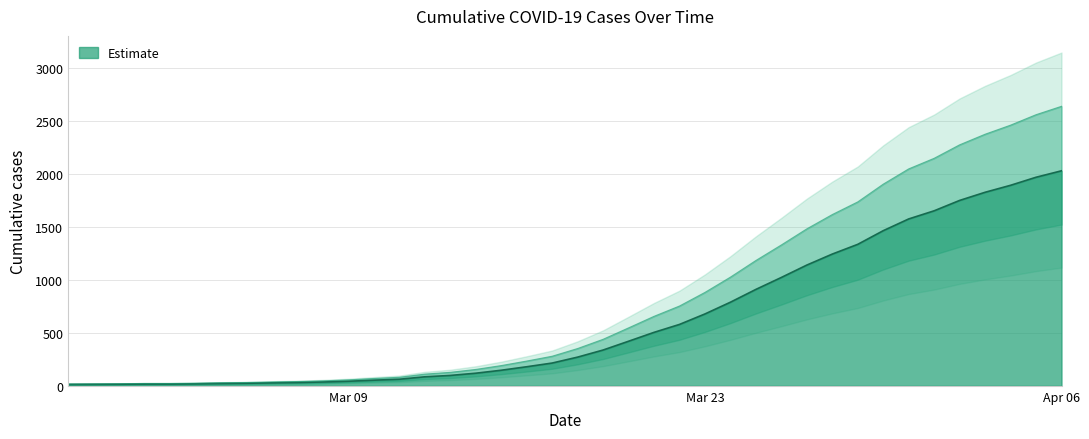

Where does the data first go above 271?

2020-03-19